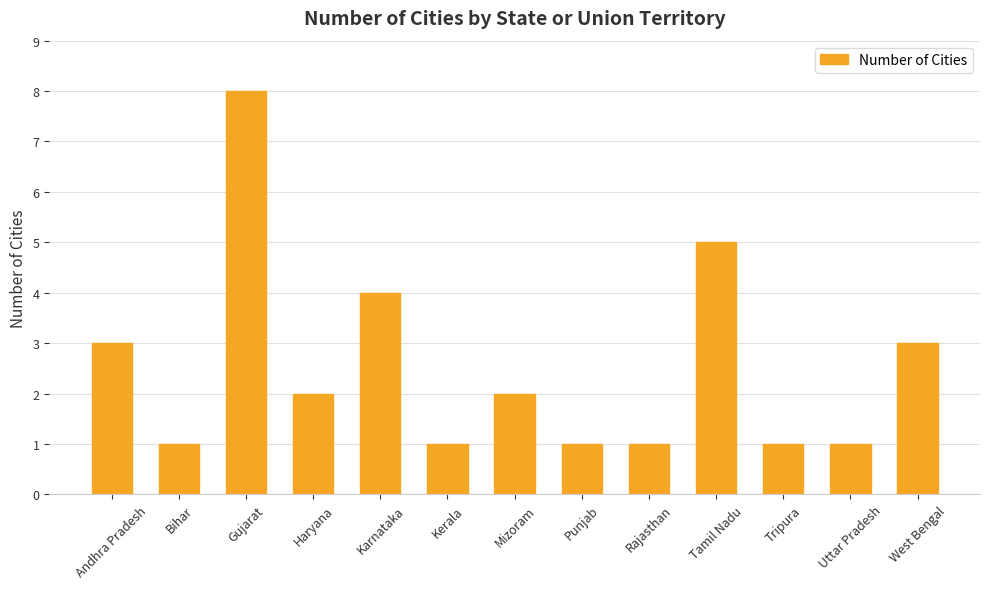

How many data points does each series have?

13